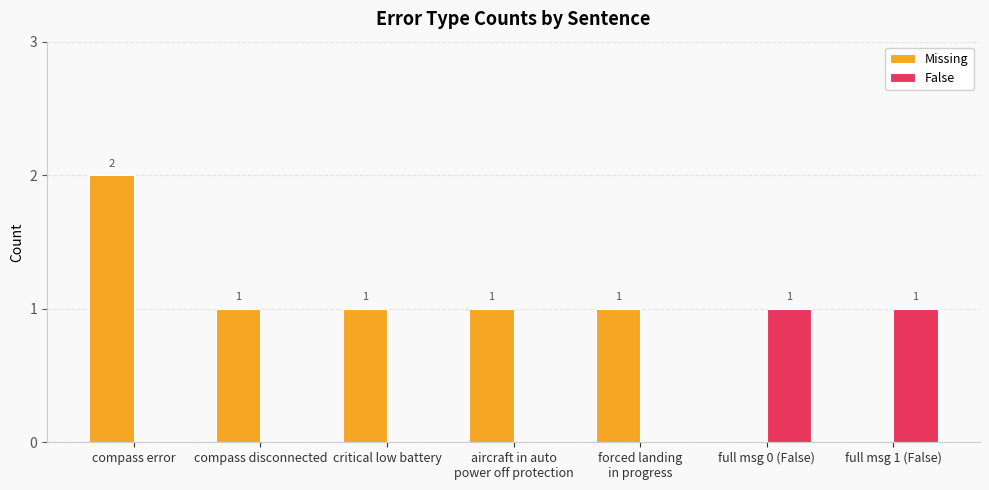

Which series has the largest total across all categories?

Missing